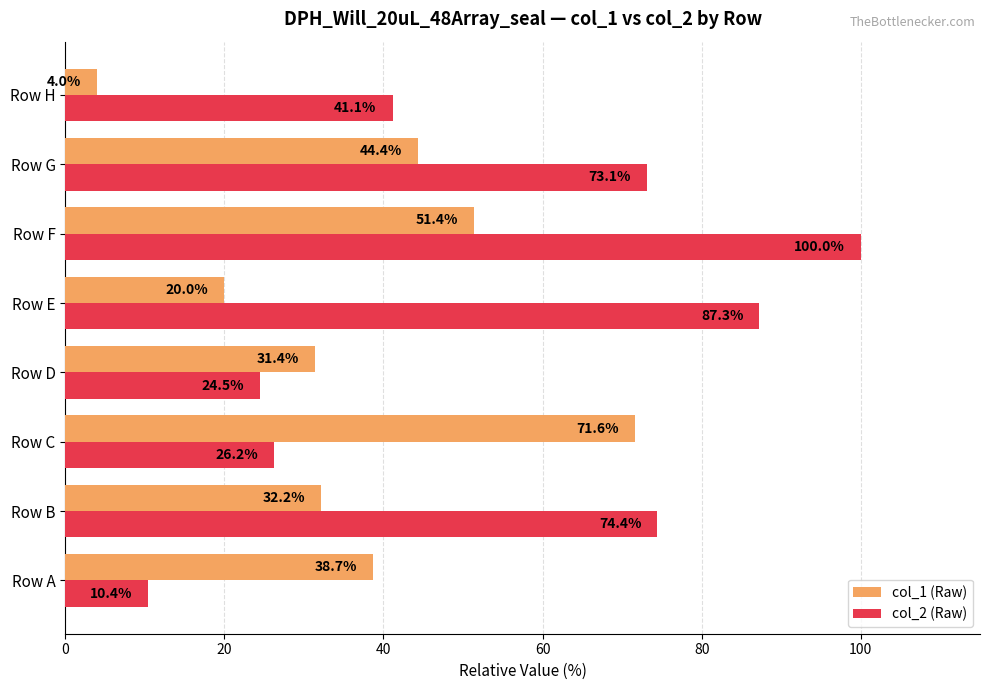

What is the difference between the highest and lowest values at Row C?

45.4